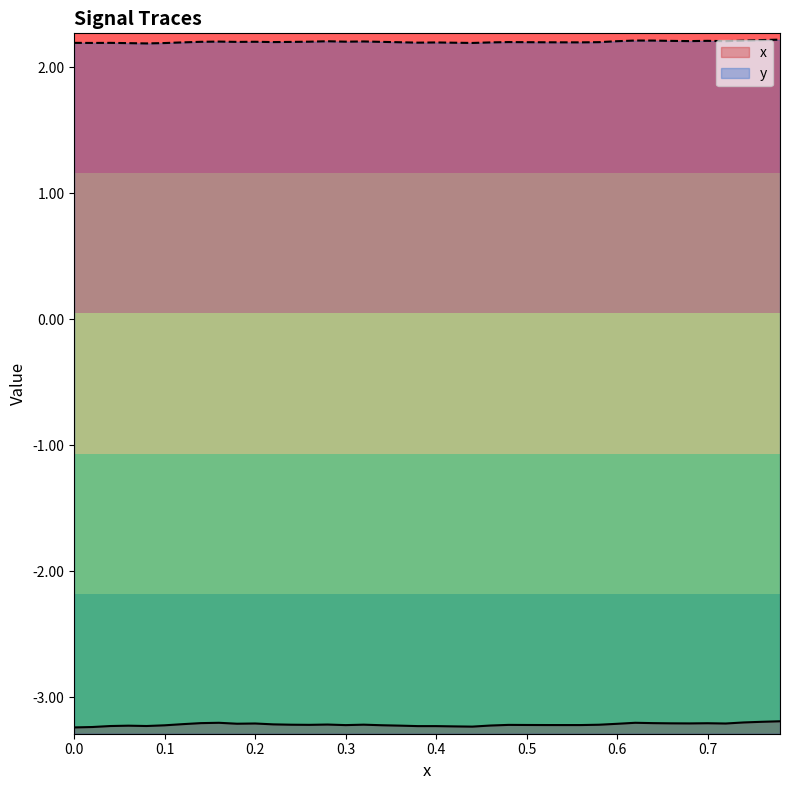

In x, how many points are higher than both neighbors (excluding endpoints)?

8